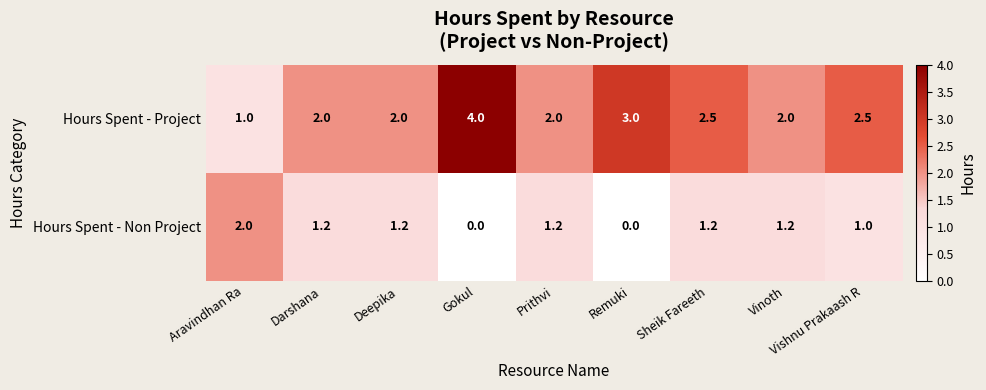

The value of Hours Spent - Non Project at Vinoth is 0.8. True or false?

False